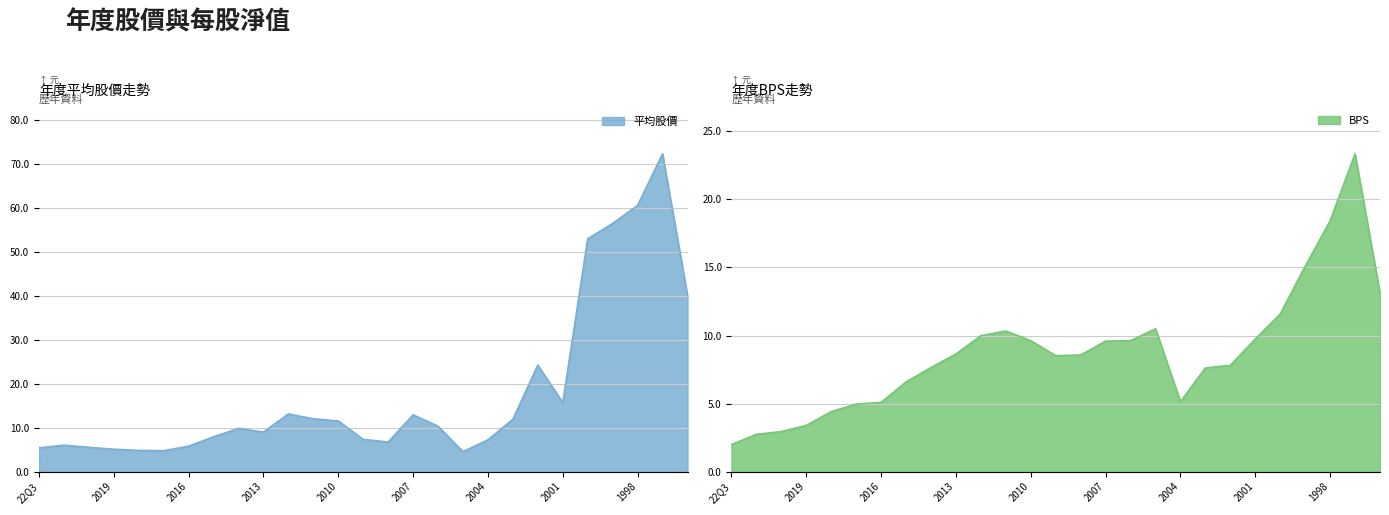

Which category has the lowest value across all series?

22Q3